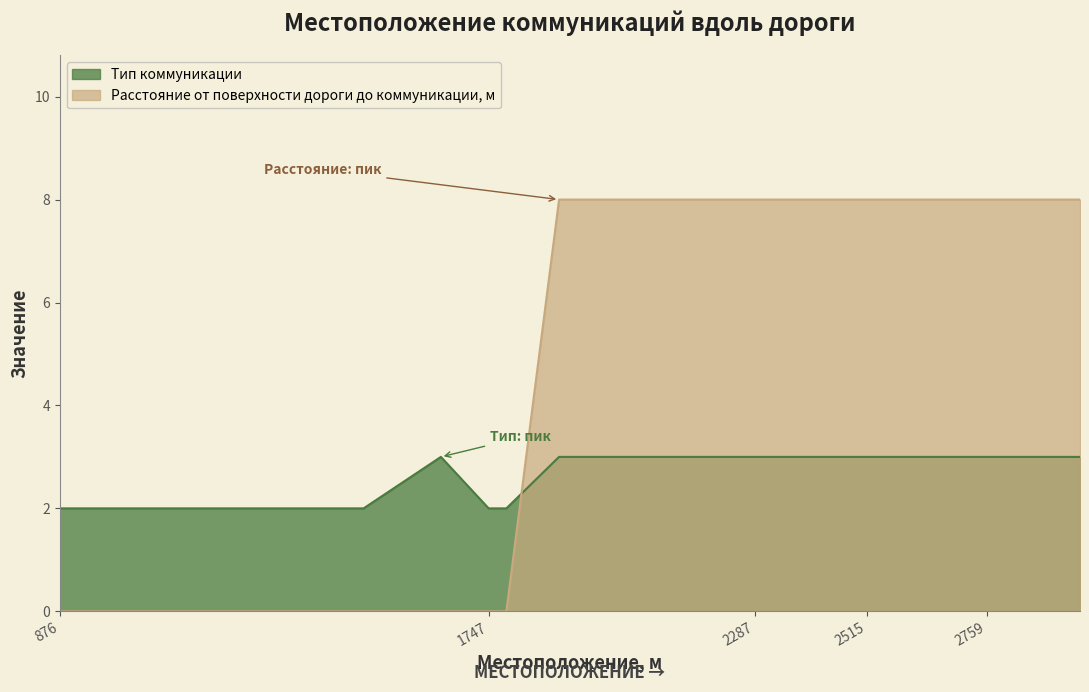

What is the spread (max minus min) of values at 2861?

5